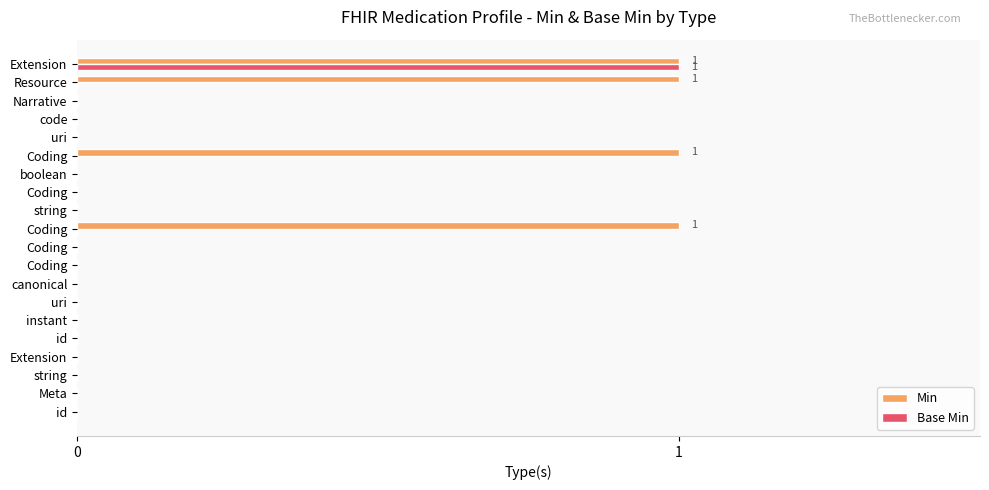

List the series in order of their peak value, highest first.

Min, Base Min